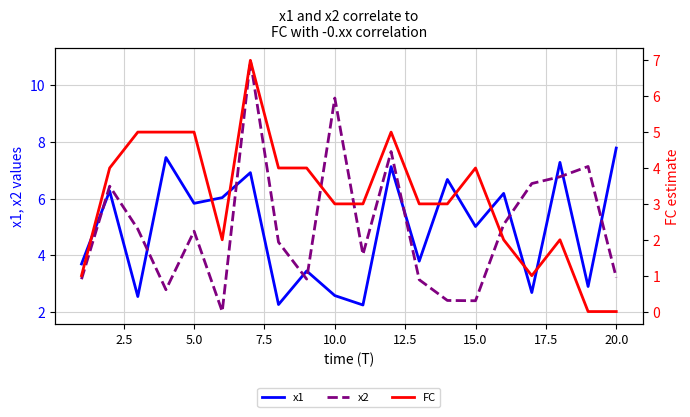

What is the highest value of the x1 series?

7.8